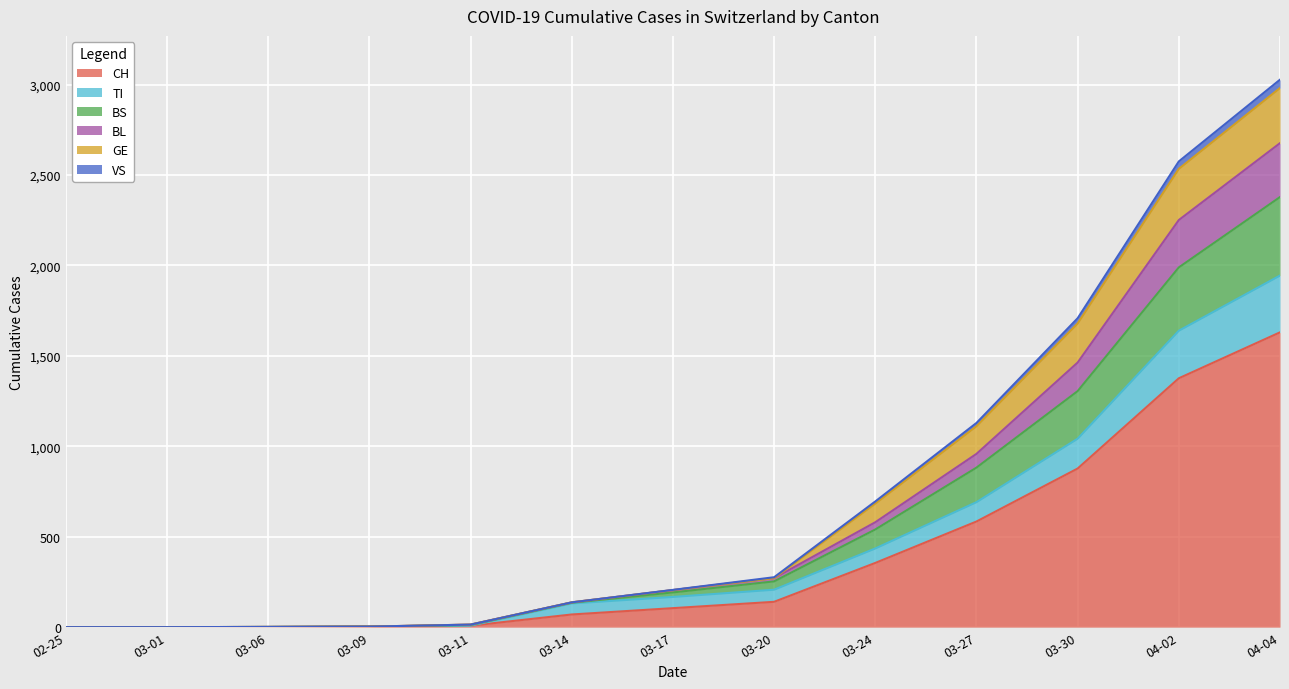

What is the maximum value for CH?

1630